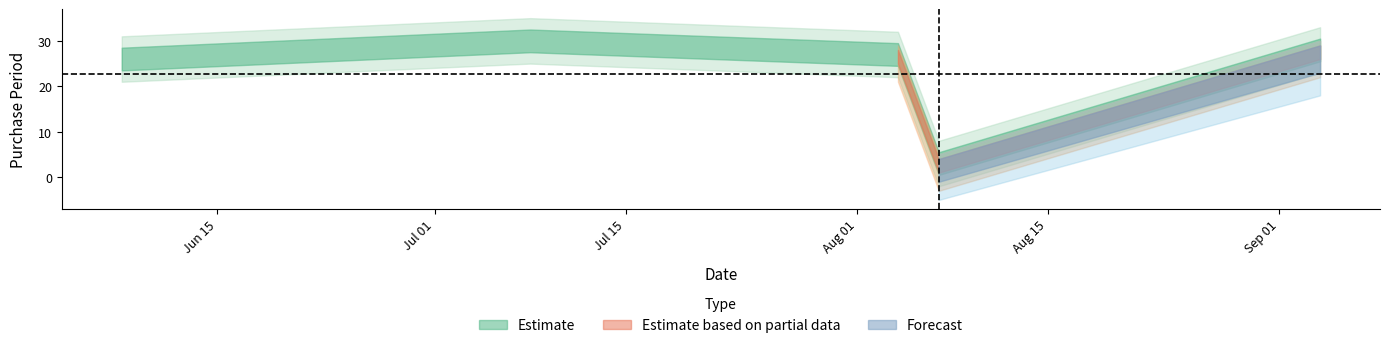

How many data points does each series have?

5